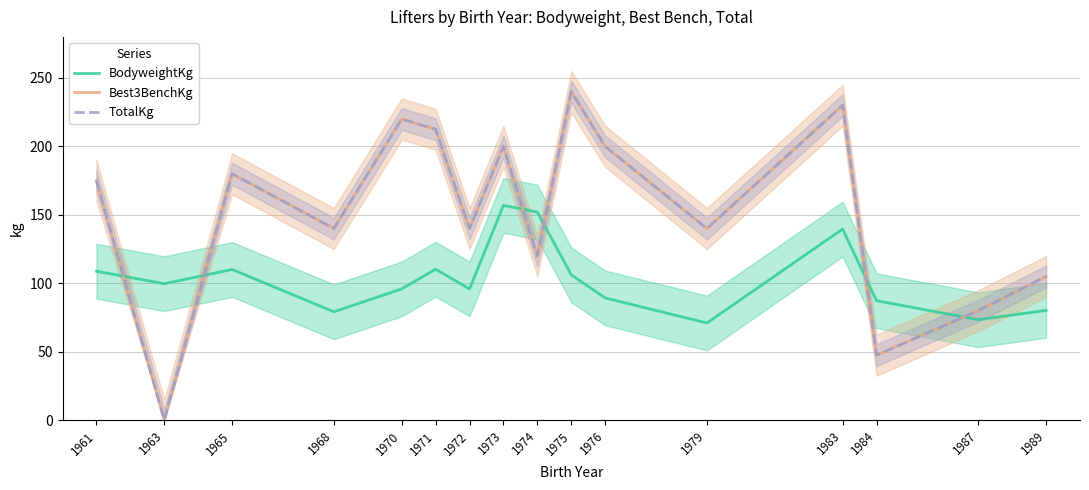

What is the difference between the BodyweightKg values at 1968 and 1971?

31.1